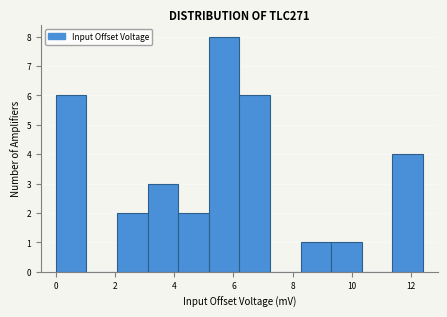

What is the height of the bar covering 5.2 to 6.2 on the x-axis? Neither the bar edges nor the heights are printed on the chart, so give them approximately, as read against the axes.

8